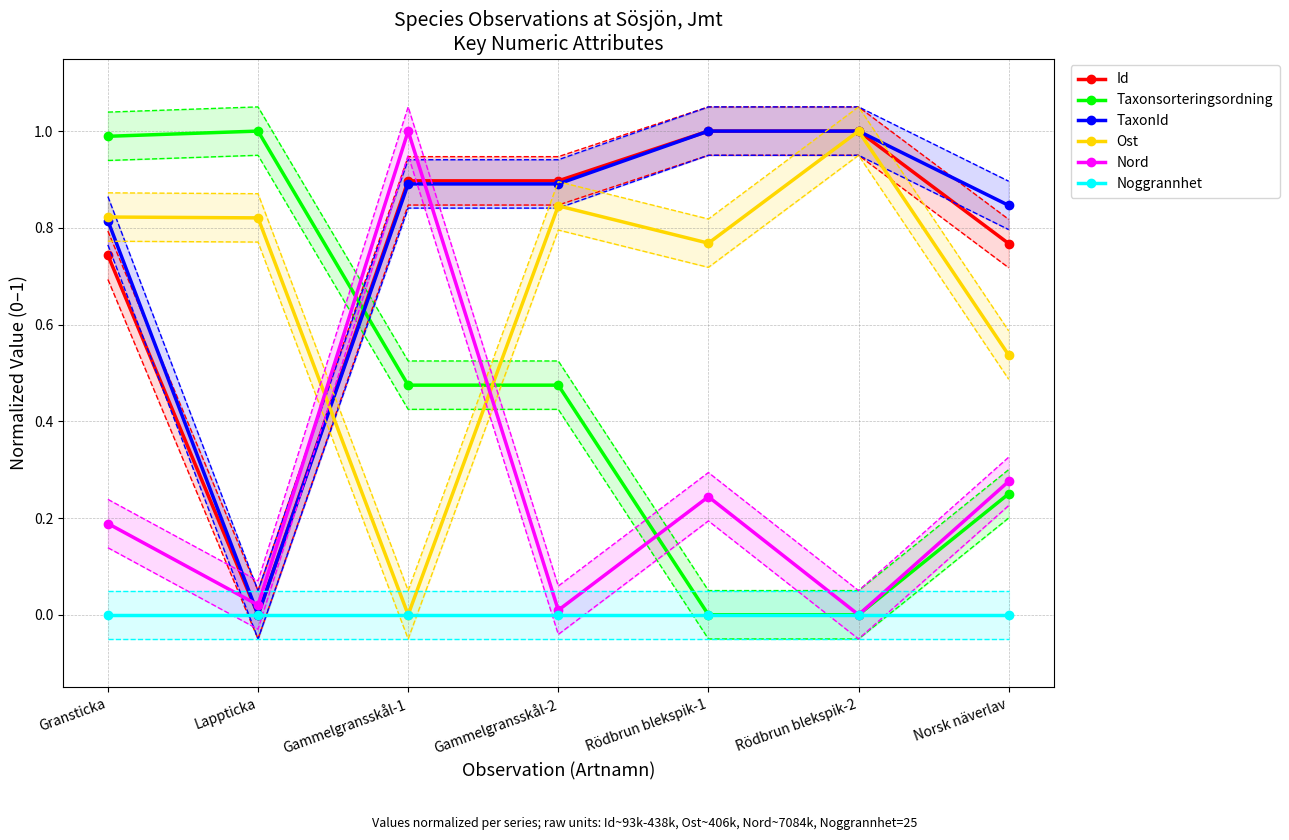

Count the Ost values in the range 0 to 1.

7